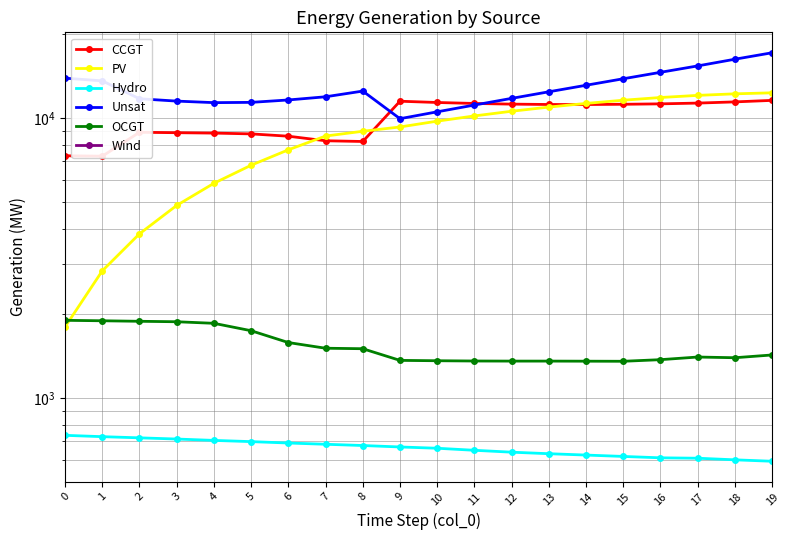

How many lines are shown in the chart?

6